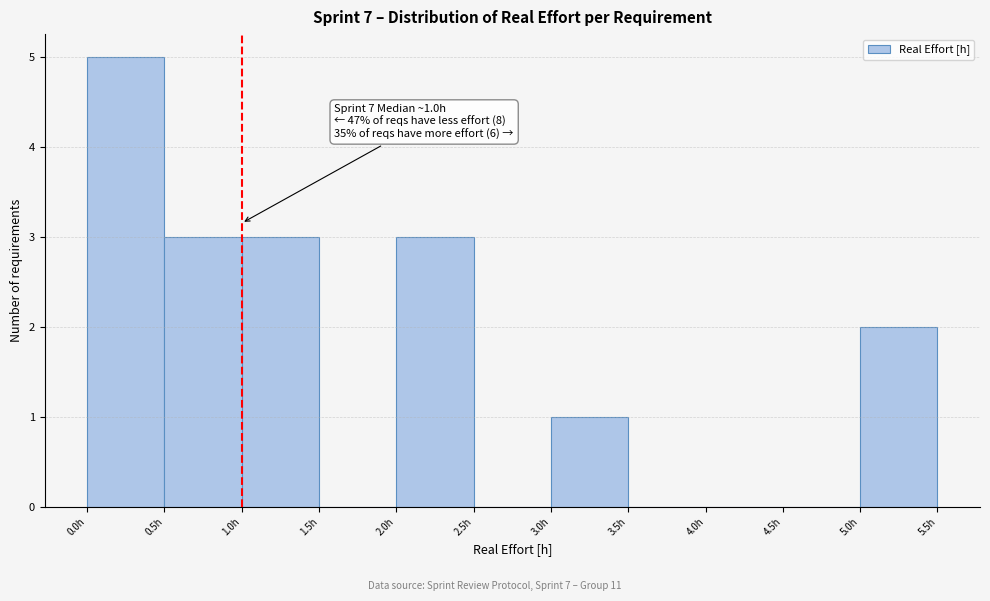

Over which range of the x-axis is the bar tallest?

0.0 to 0.5